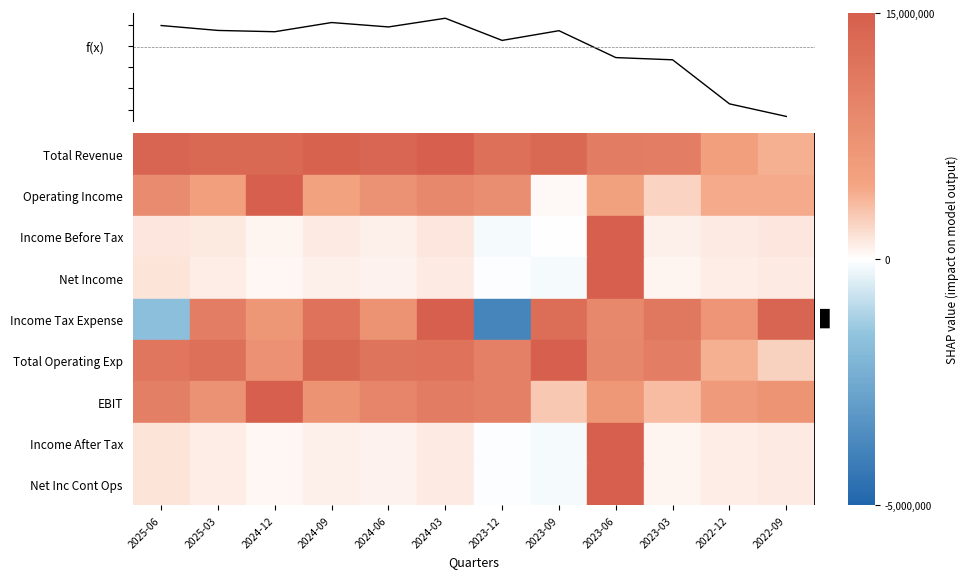

At which label is the value closest to 7993500?

2023-03